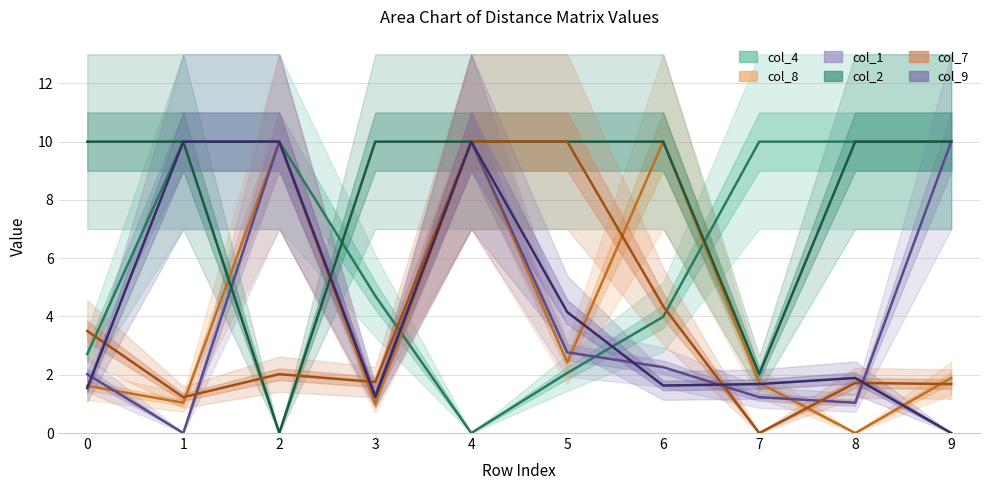

Reading left to right, transcribe all the data shown in this chart.

col_4: 0=2.7	1=10.0	2=10.0	3=4.7	4=0.0	5=2.1	6=4.0	7=10.0	8=10.0	9=10.0
col_8: 0=1.6	1=1.0	2=10.0	3=1.0	4=10.0	5=2.4	6=10.0	7=1.7	8=0.0	9=1.9
col_1: 0=2.0	1=0.0	2=10.0	3=1.3	4=10.0	5=2.8	6=2.3	7=1.2	8=1.0	9=10.0
col_2: 0=10.0	1=10.0	2=0.0	3=10.0	4=10.0	5=10.0	6=10.0	7=2.0	8=10.0	9=10.0
col_7: 0=3.5	1=1.2	2=2.0	3=1.8	4=10.0	5=10.0	6=4.3	7=0.0	8=1.7	9=1.7
col_9: 0=1.5	1=10.0	2=10.0	3=1.2	4=10.0	5=4.2	6=1.6	7=1.7	8=1.9	9=0.0